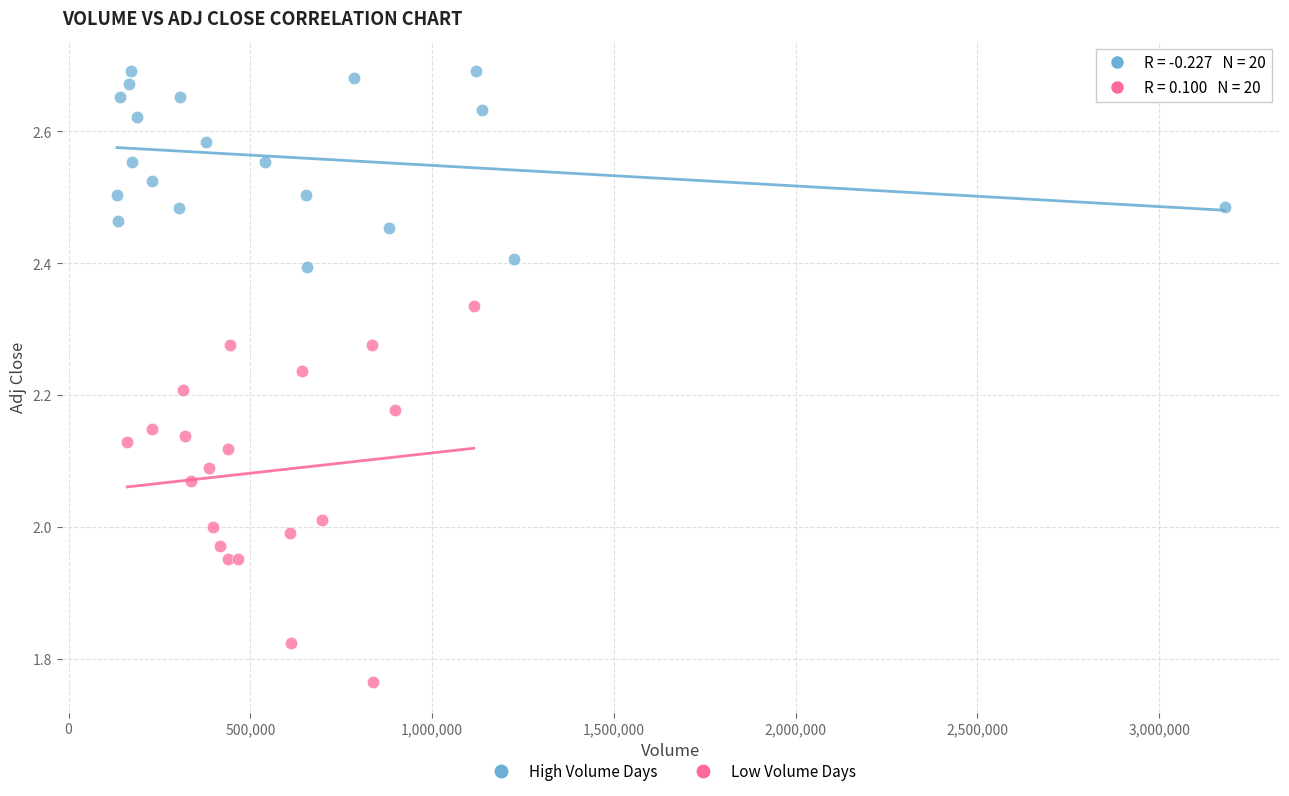

What are all the series names shown in the legend?

High Volume Days, Low Volume Days